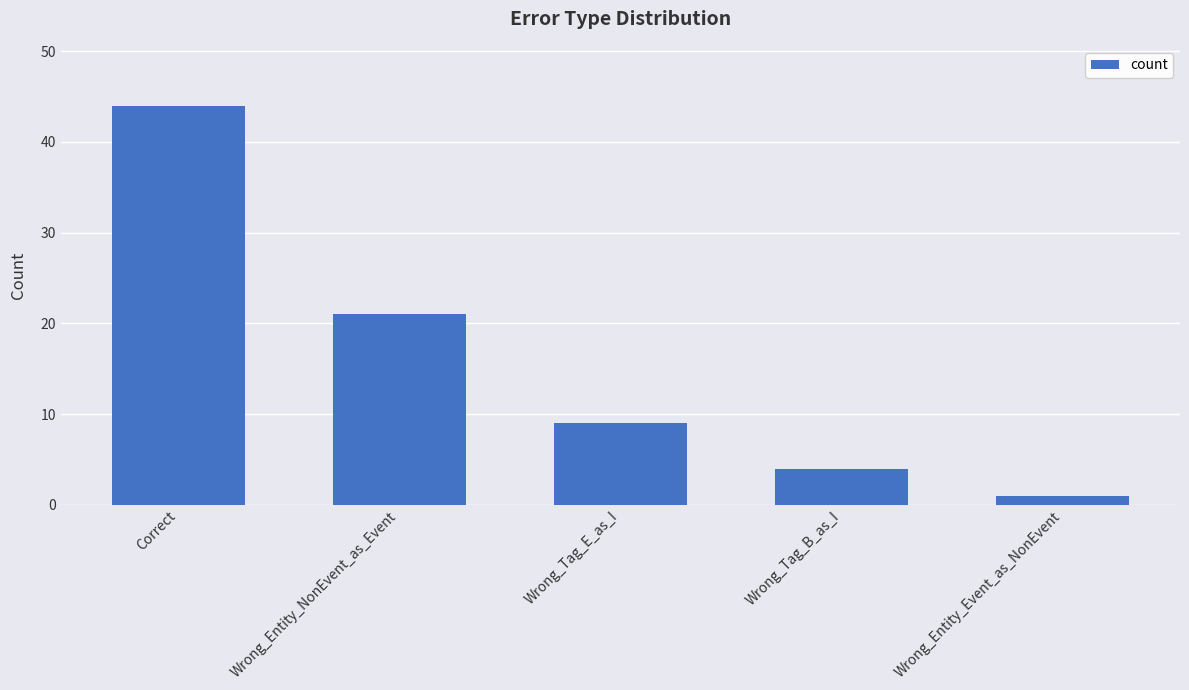

Are the bars horizontal?

No